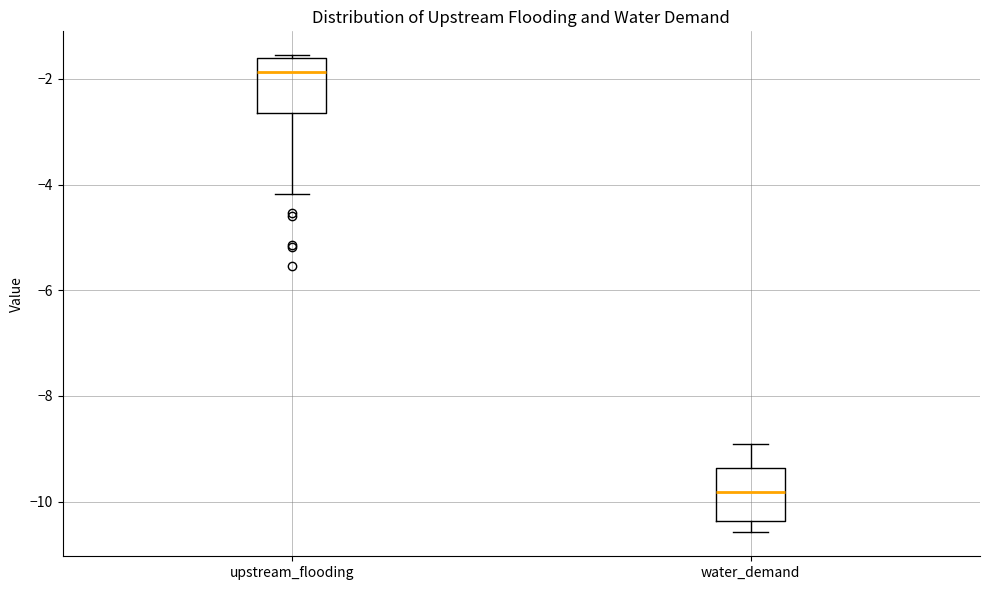

Which box has the highest median line?

upstream_flooding